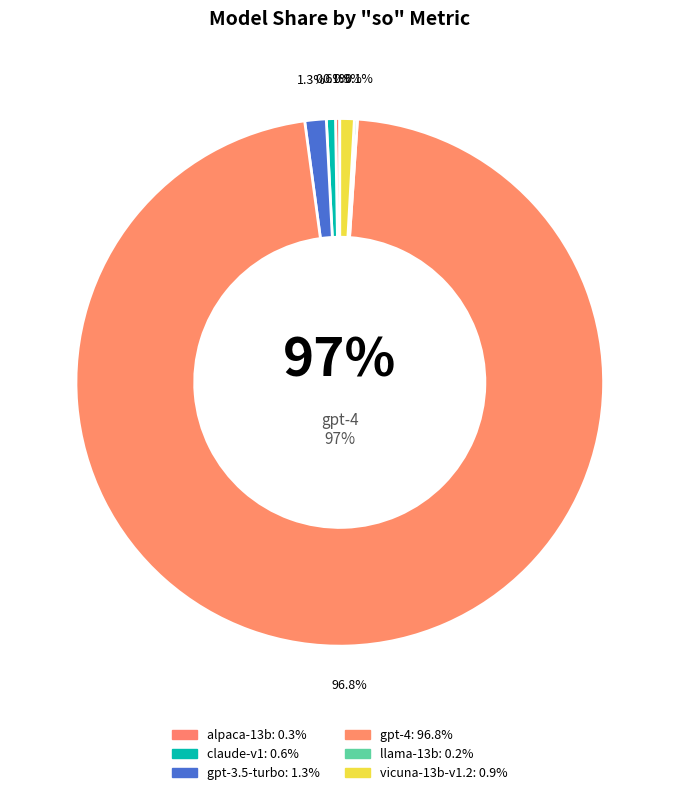

How many slices are in this pie chart?

6